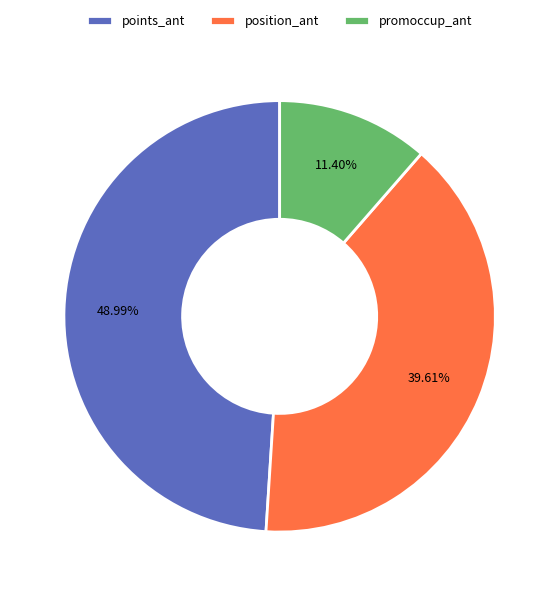

Combined, do points_ant and position_ant account for over 50%?

Yes